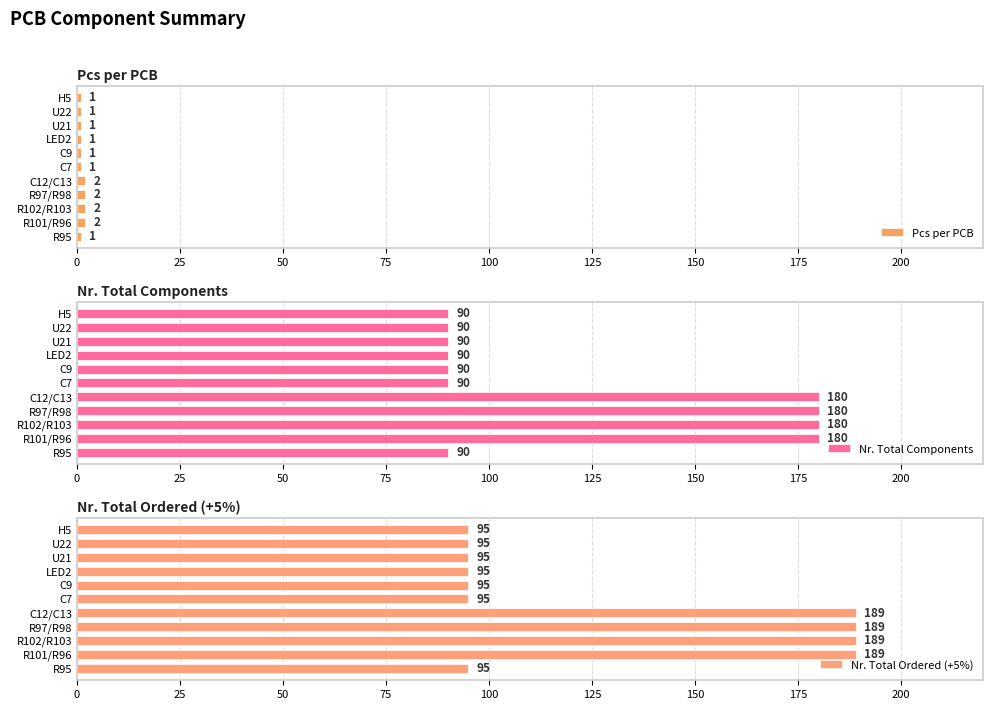

The value of Nr. Total Components at R102/R103 is 41. True or false?

False